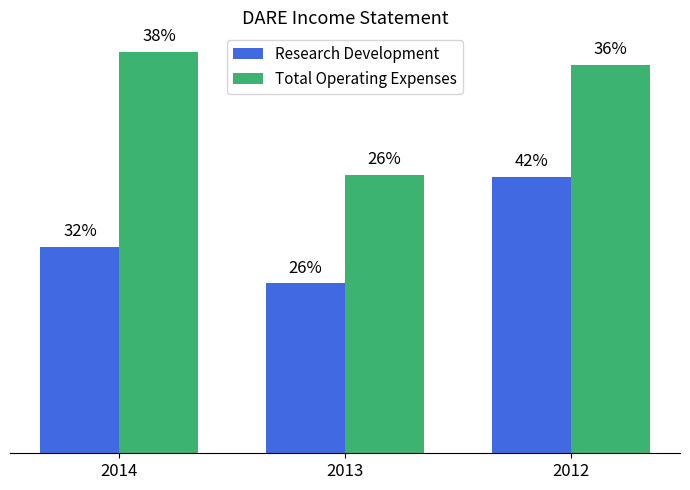

What are all the series names shown in the legend?

Research Development, Total Operating Expenses